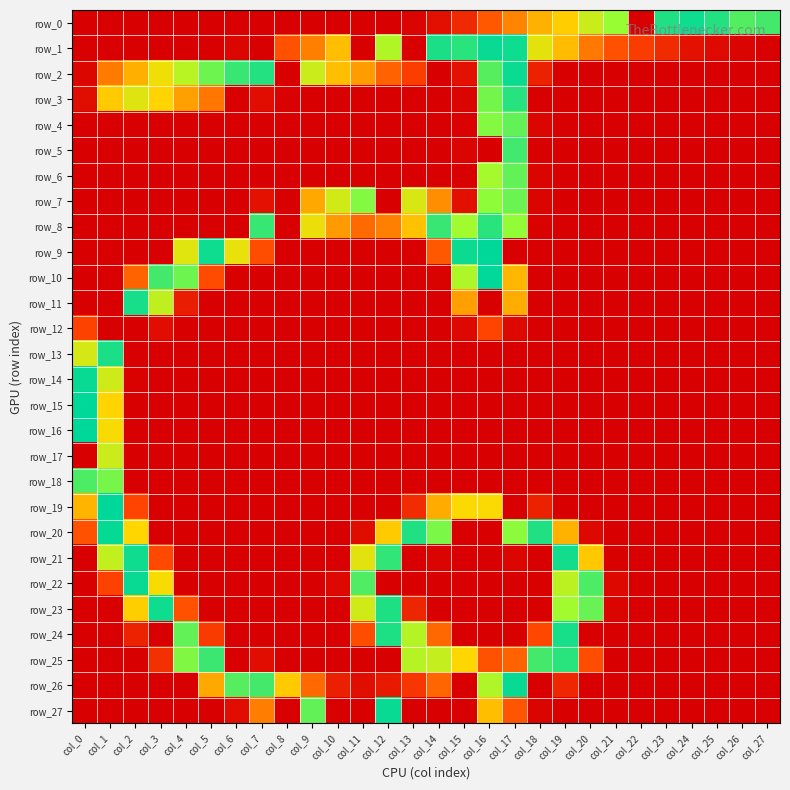

Which series changed the most between col_19 and col_24?

row_21